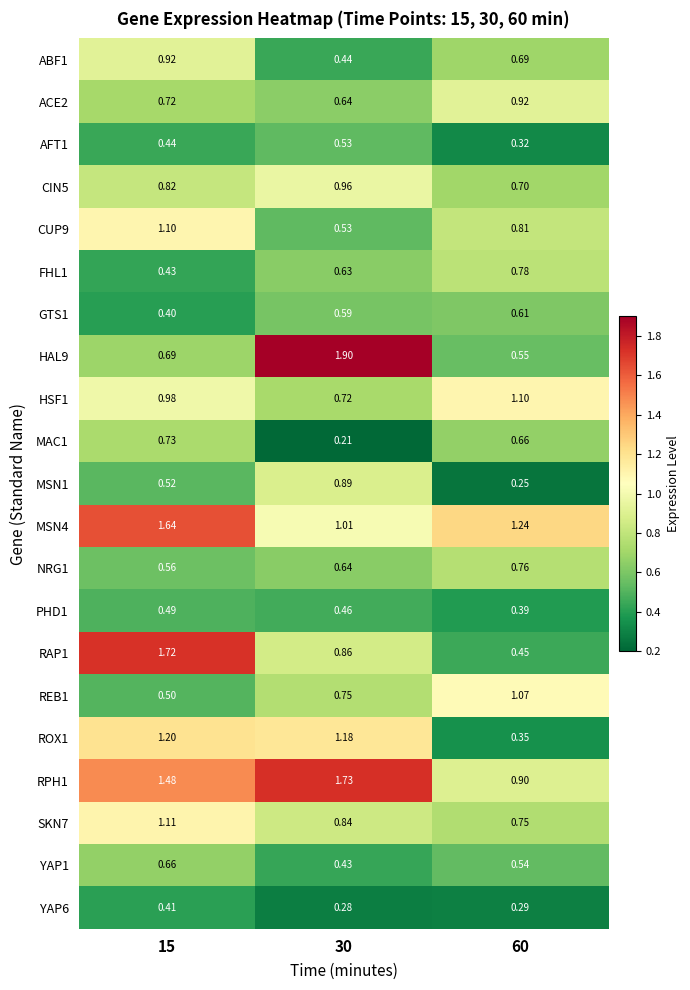

Is the value of NRG1 at 60 greater than the value of ROX1 at 15?

No